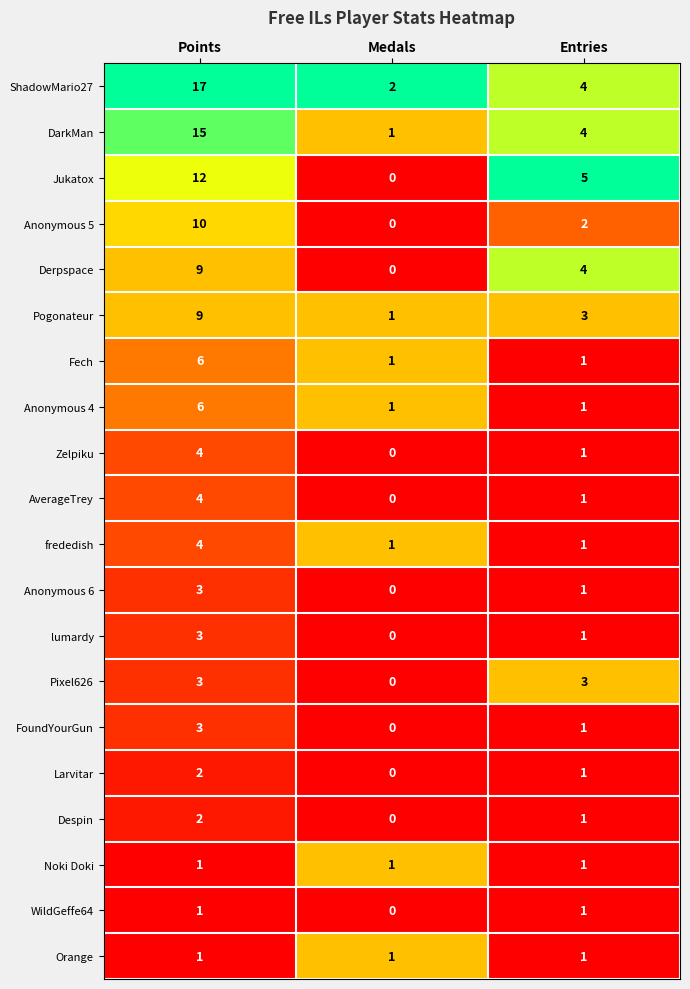

Which series has the largest total across all categories?

ShadowMario27